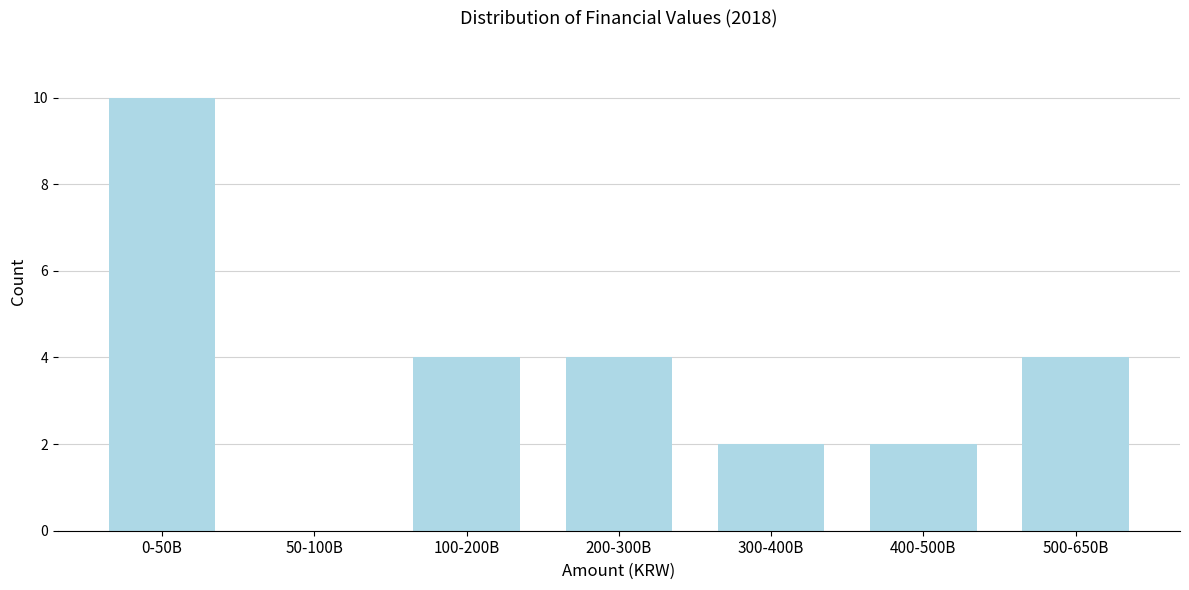

Reading left to right, transcribe all the data shown in this chart.

0-50B=10	50-100B=0	100-200B=4	200-300B=4	300-400B=2	400-500B=2	500-650B=4